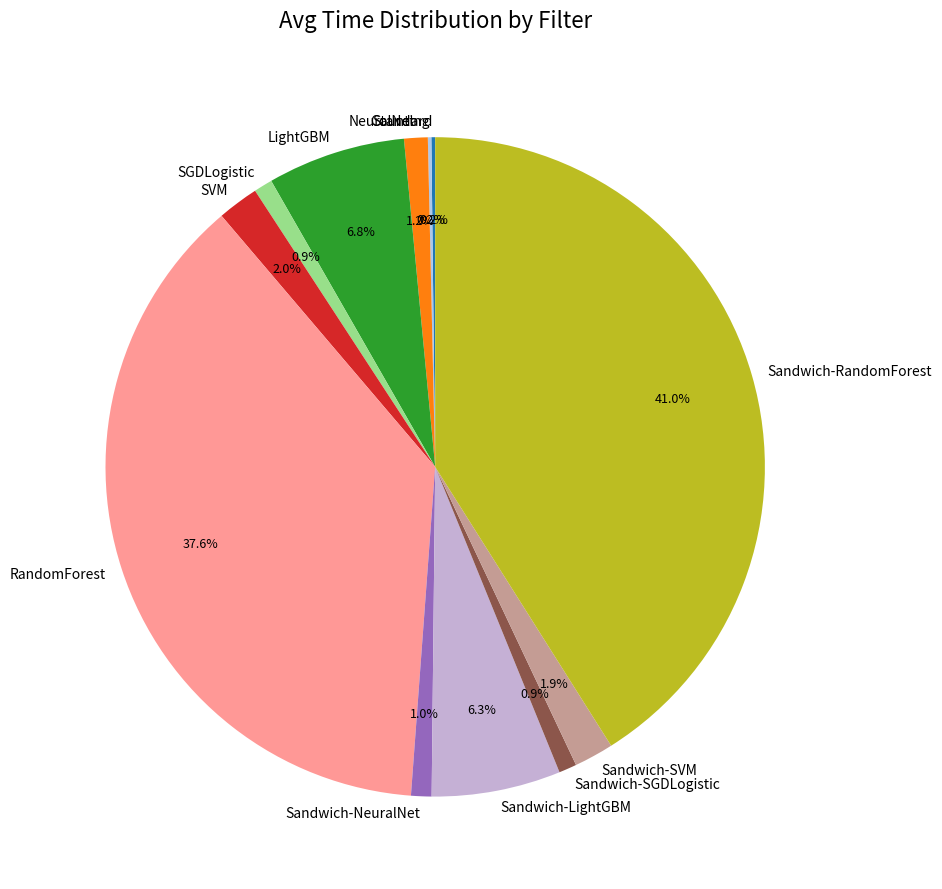

Is there a majority slice in this chart?

No